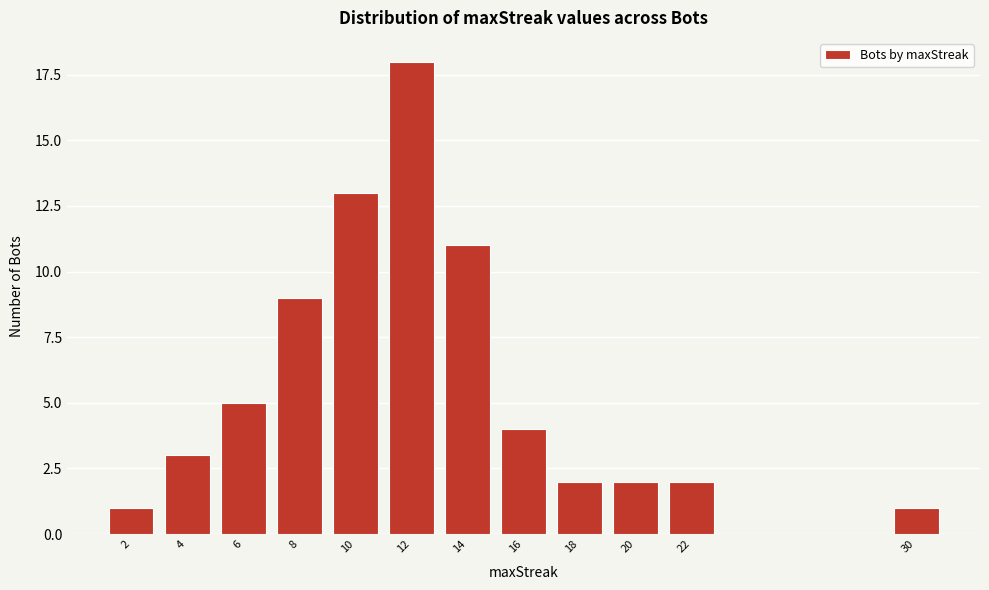

Reading left to right, list all the values displayed in this chart.

1	3	5	9	13	18	11	4	2	2	2	1